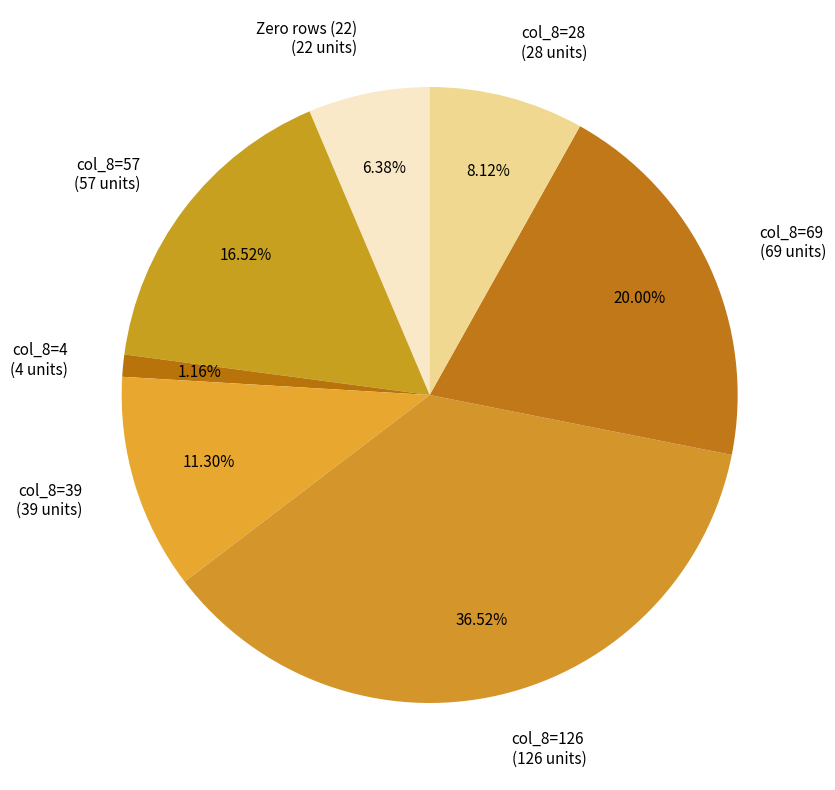

Rank the categories by value from lowest to highest.

col_8=4, Zero rows (22), col_8=28, col_8=39, col_8=57, col_8=69, col_8=126